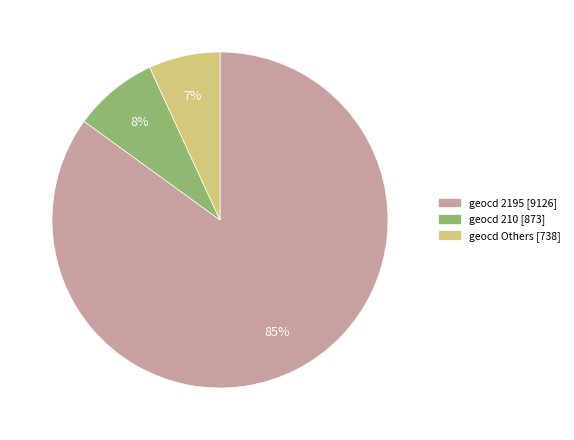

Is there a majority slice in this chart?

Yes